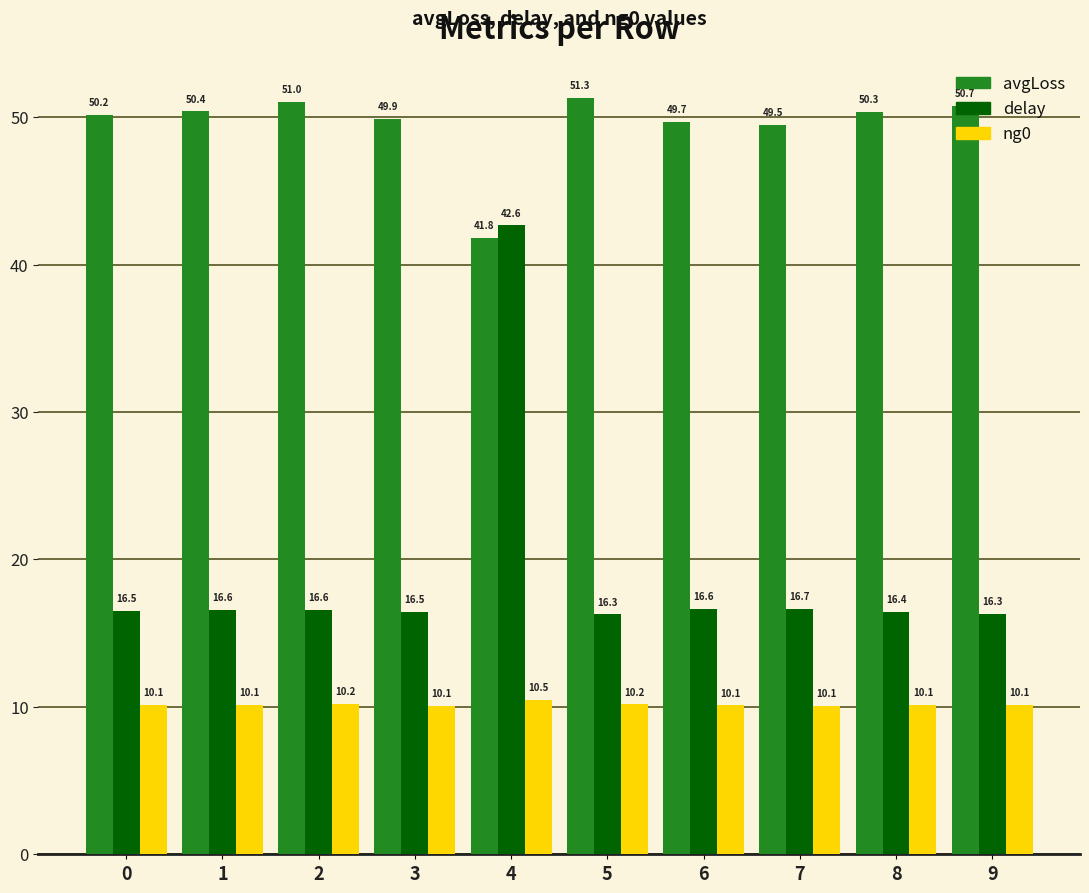

What is the minimum value shown in the chart?

10.1